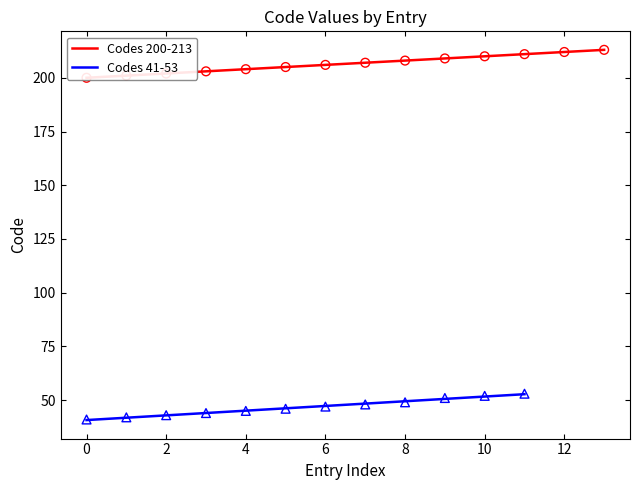

What is the change in value from 209 to 212?

+3